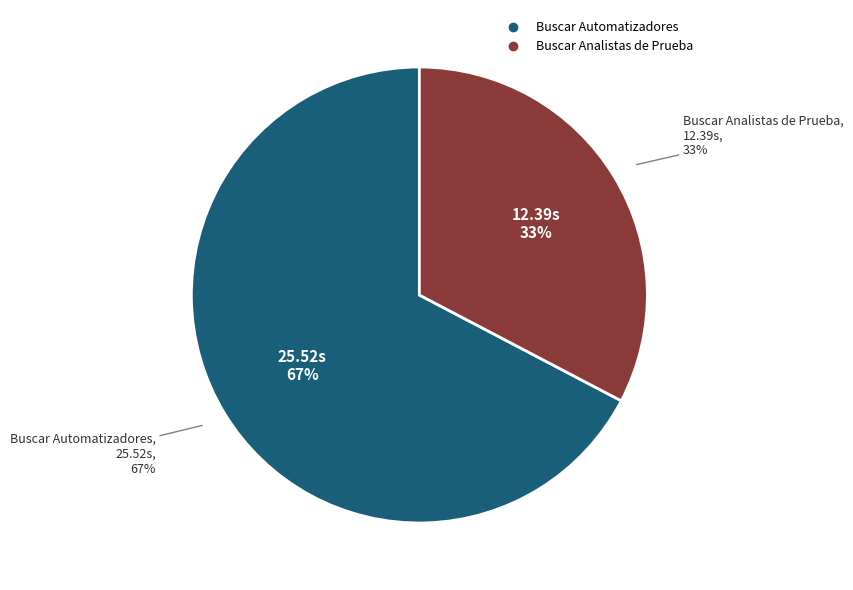

To the nearest percent, what is the combined percentage of Buscar Analistas de Prueba and Buscar Automatizadores?

100%